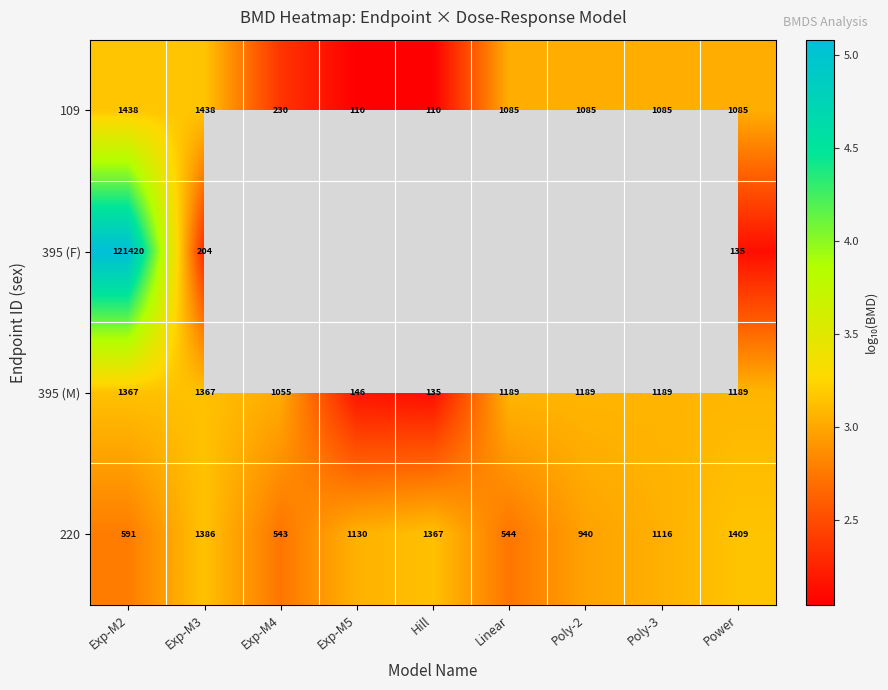

Which category has the lowest value across all series?

Exp-M5